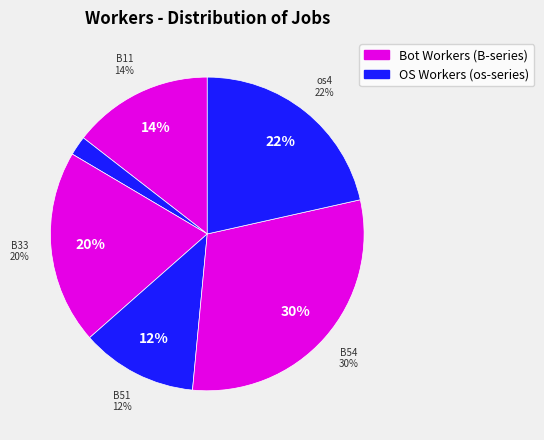

Is B11 the majority of the pie?

No